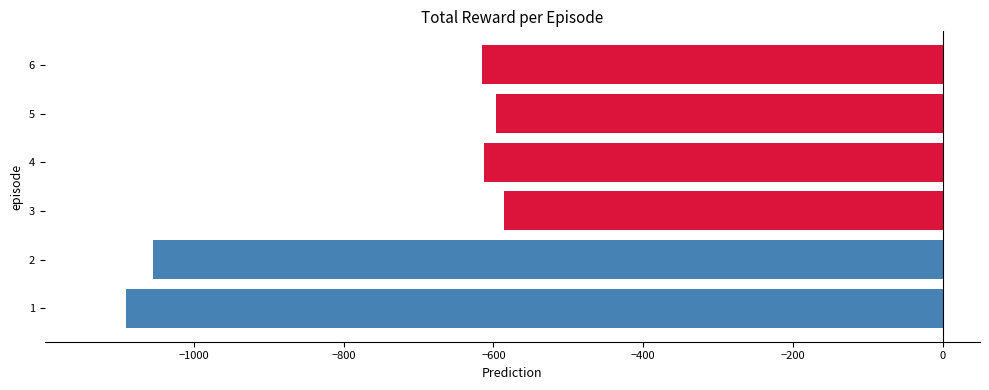

What is the difference between the second highest and second lowest values?

458.0